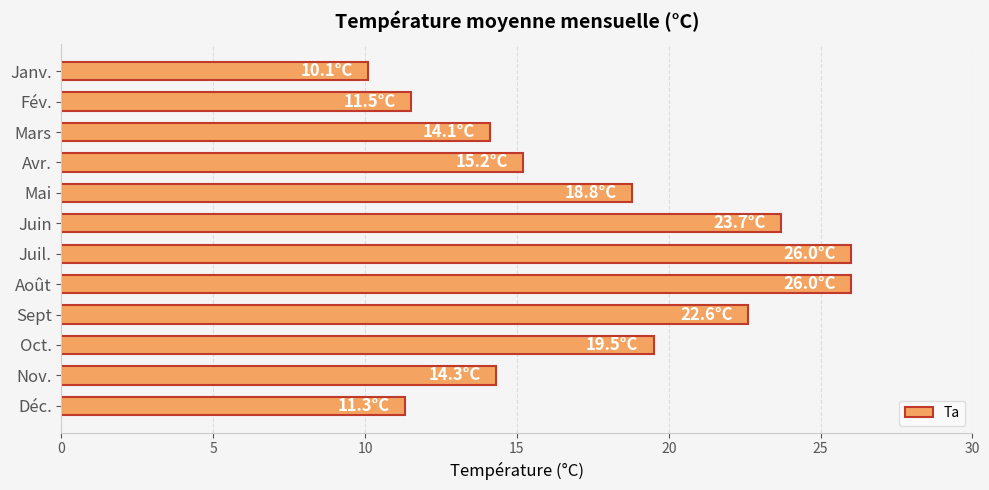

What is the ratio of the value at Déc. to the value at Mai?

0.6